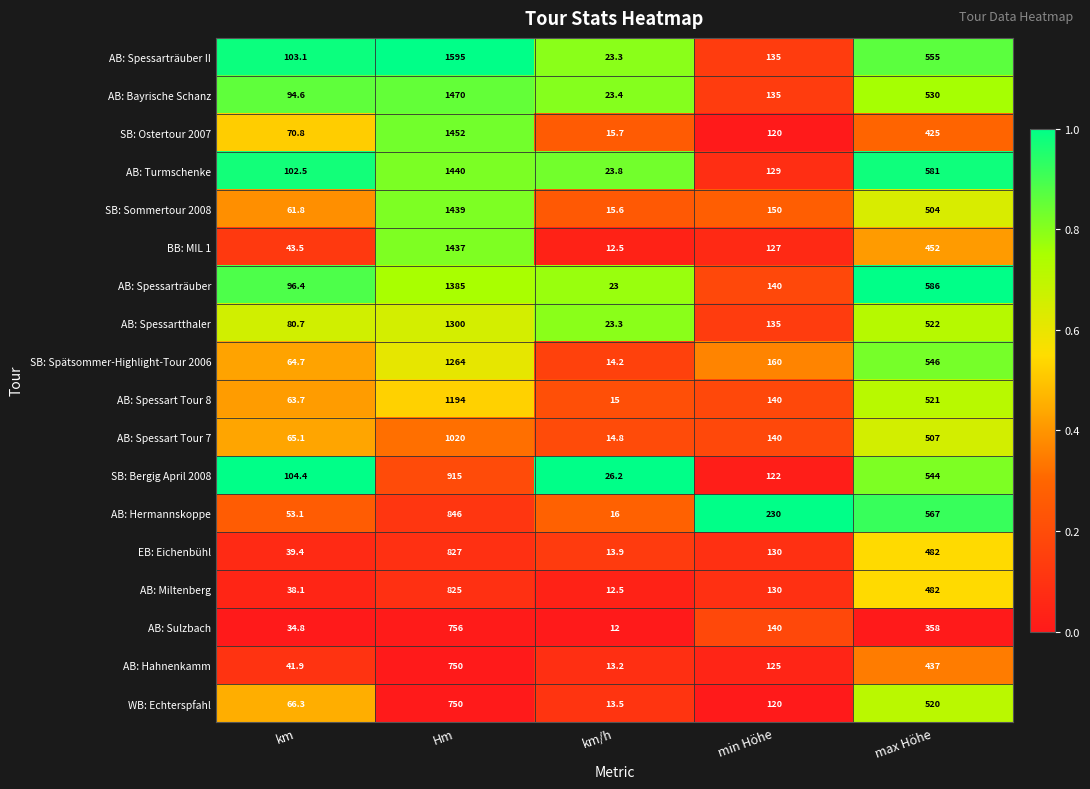

Rank the categories by AB: Hahnenkamm value from lowest to highest.

km/h, km, min Höhe, max Höhe, Hm